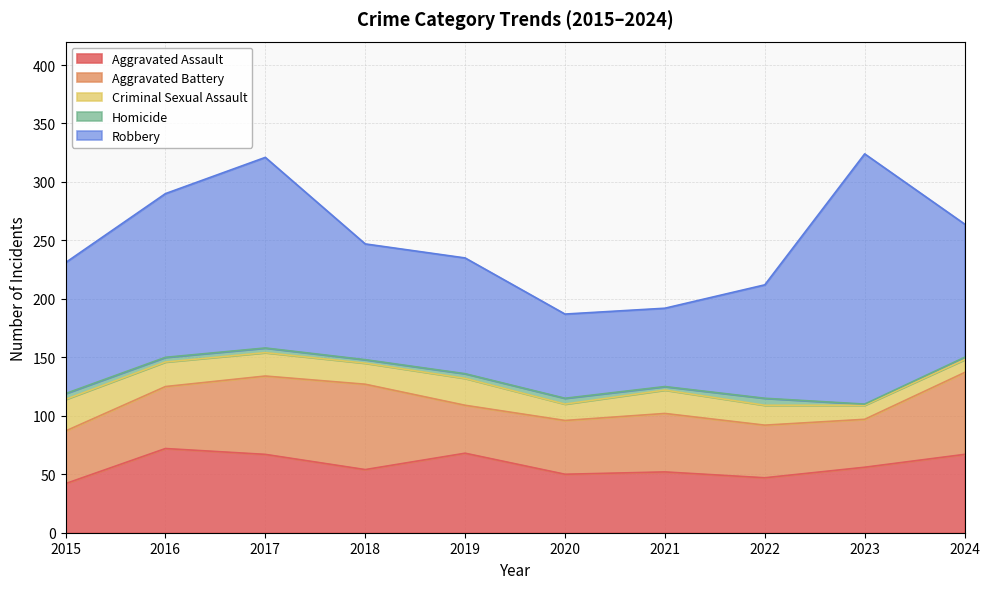

True or false: Criminal Sexual Assault has more than 1 points higher than both neighbors.

True